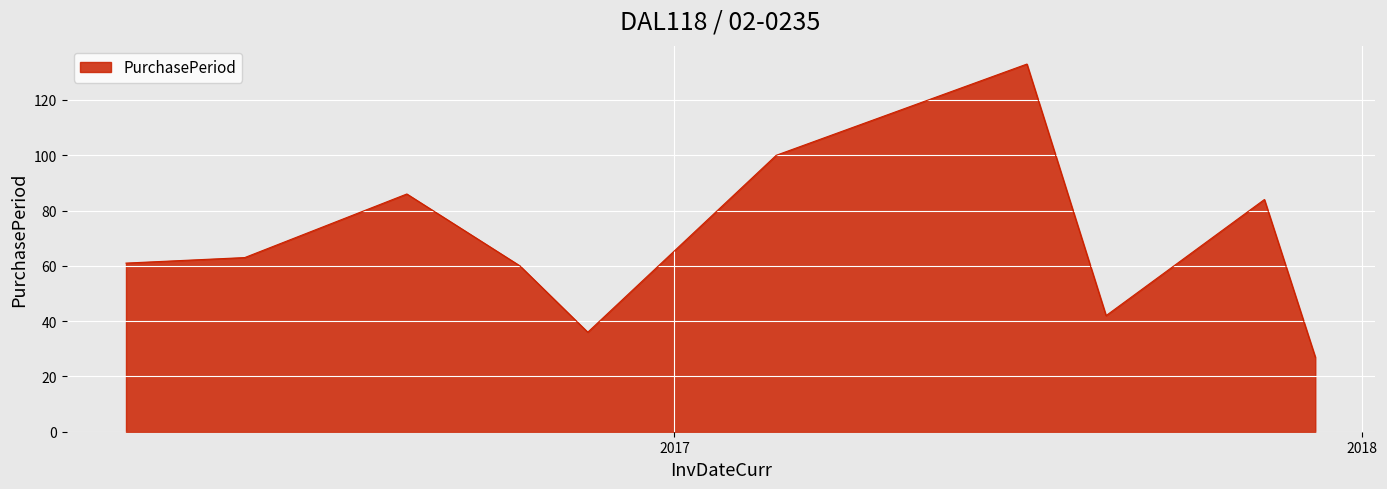

What is the minimum value shown in the chart?

27